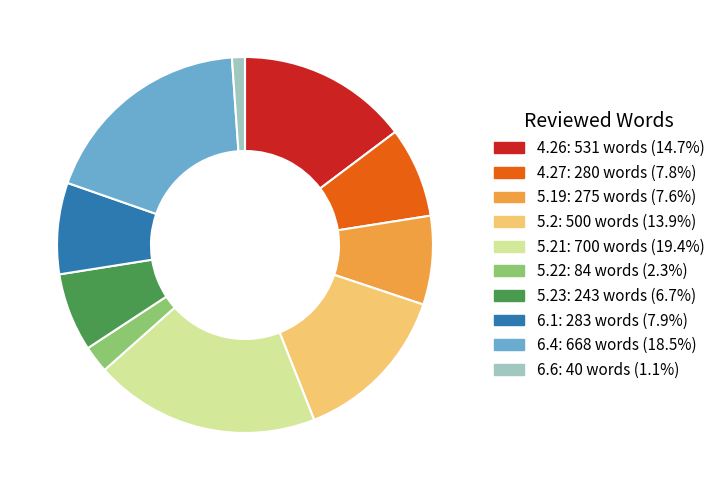

How many slices are in this pie chart?

10